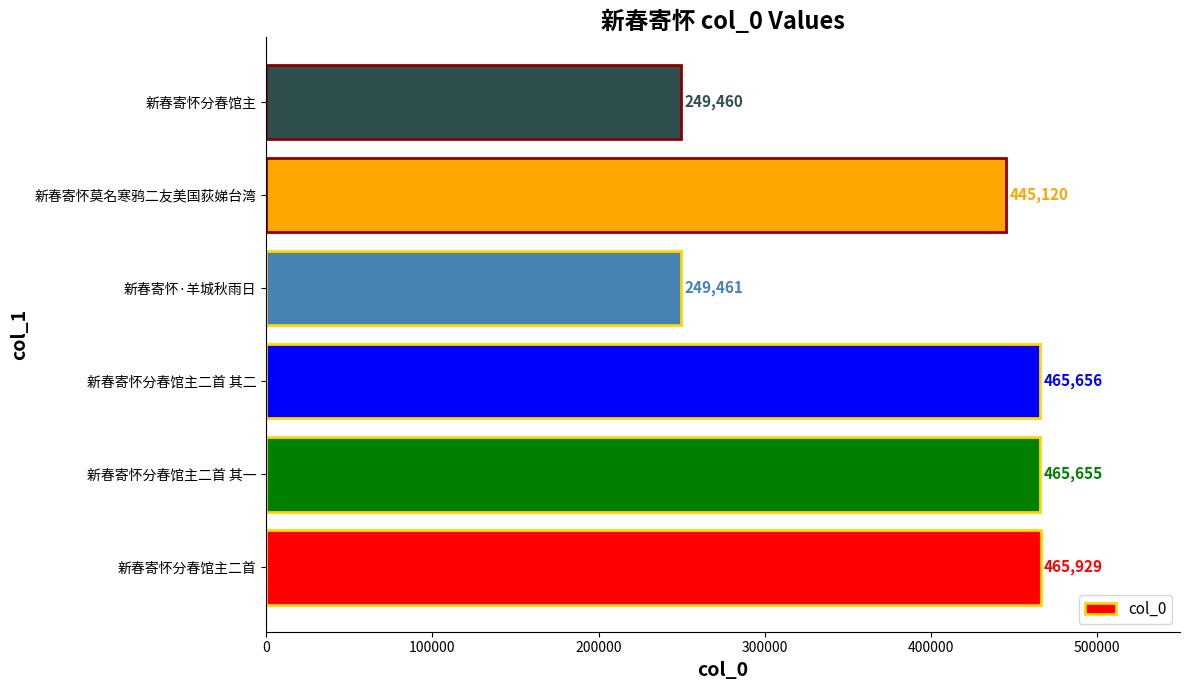

What is the sum of all values?

2341281